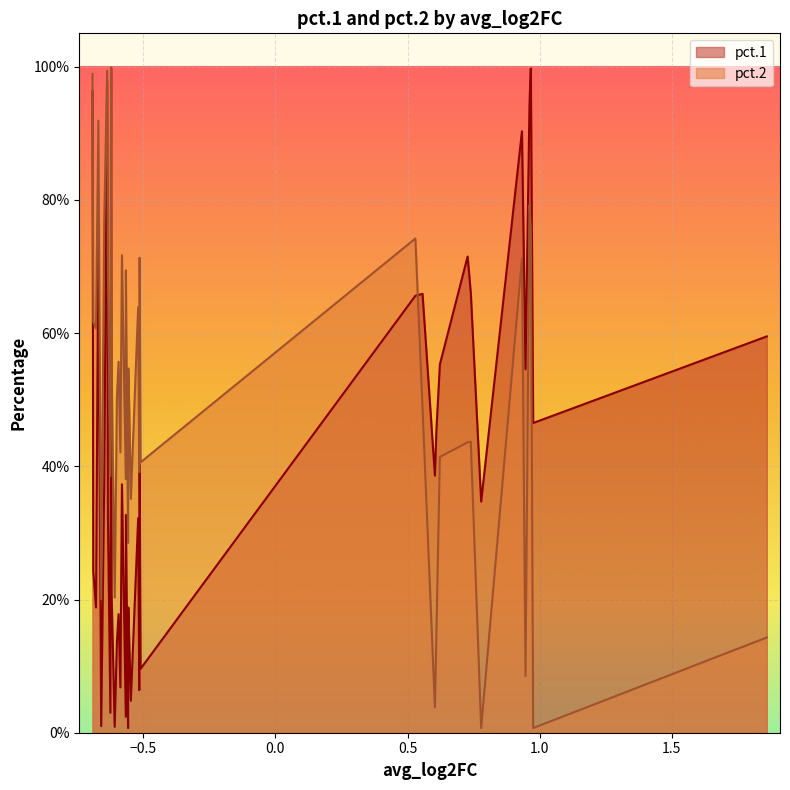

Does the chart display data point markers on the line(s)?

No